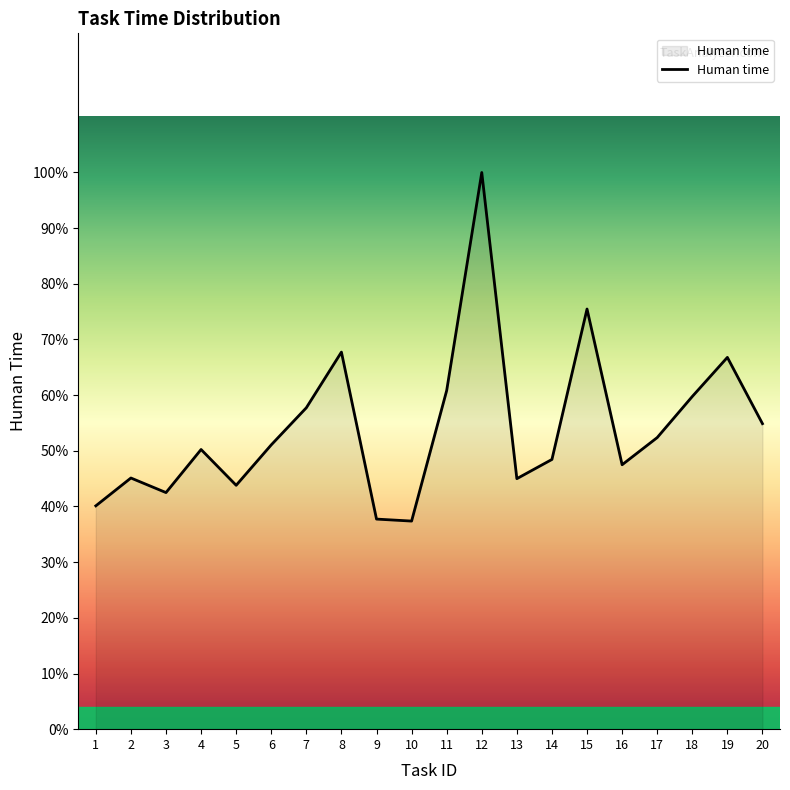

Does the chart display data point markers on the line(s)?

No